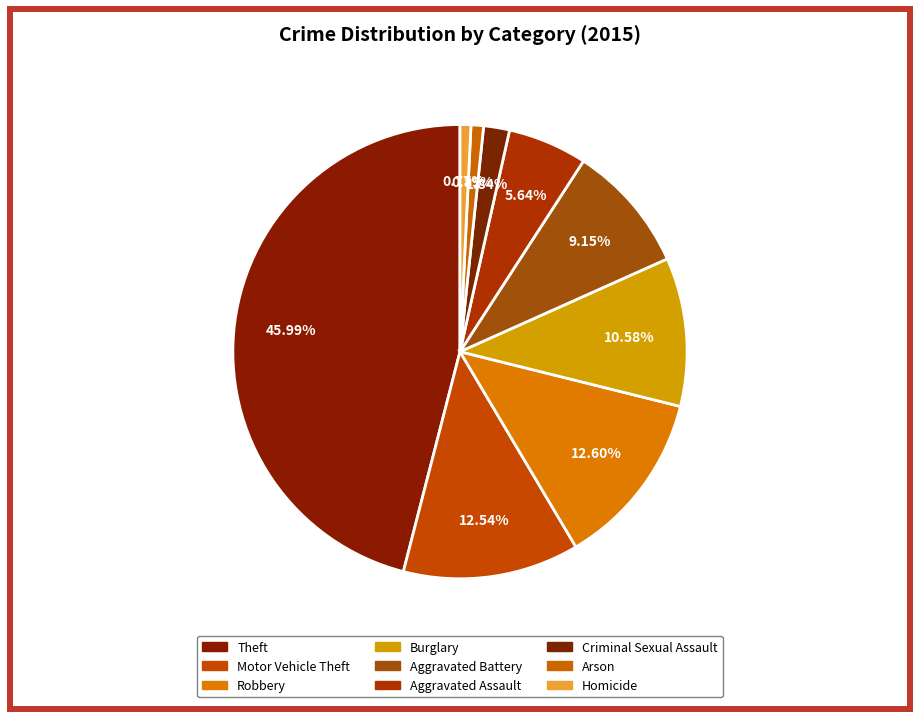

The Theft slice represents 31% of the pie. True or false?

False